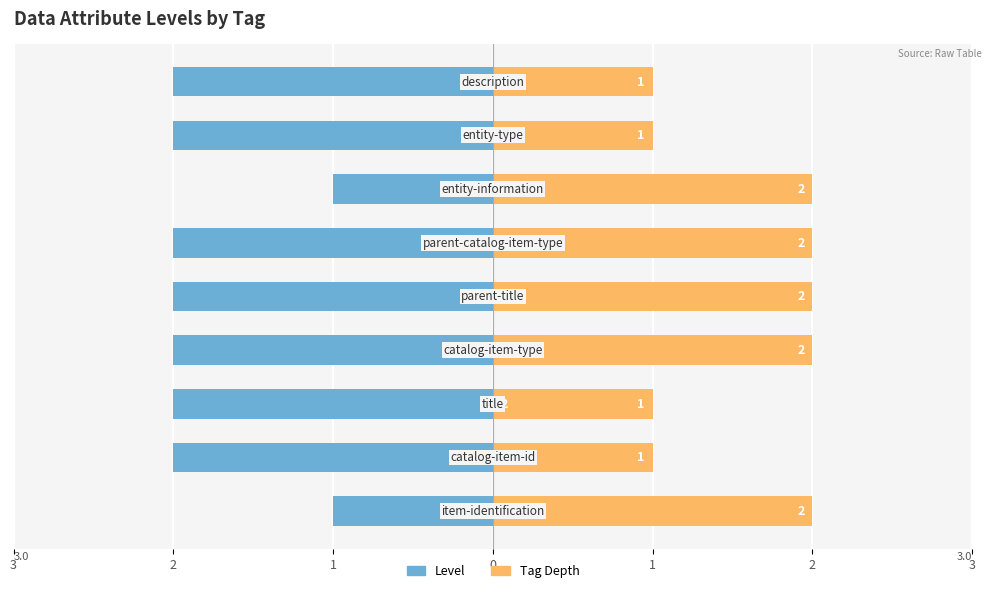

How many series are shown in this chart?

2